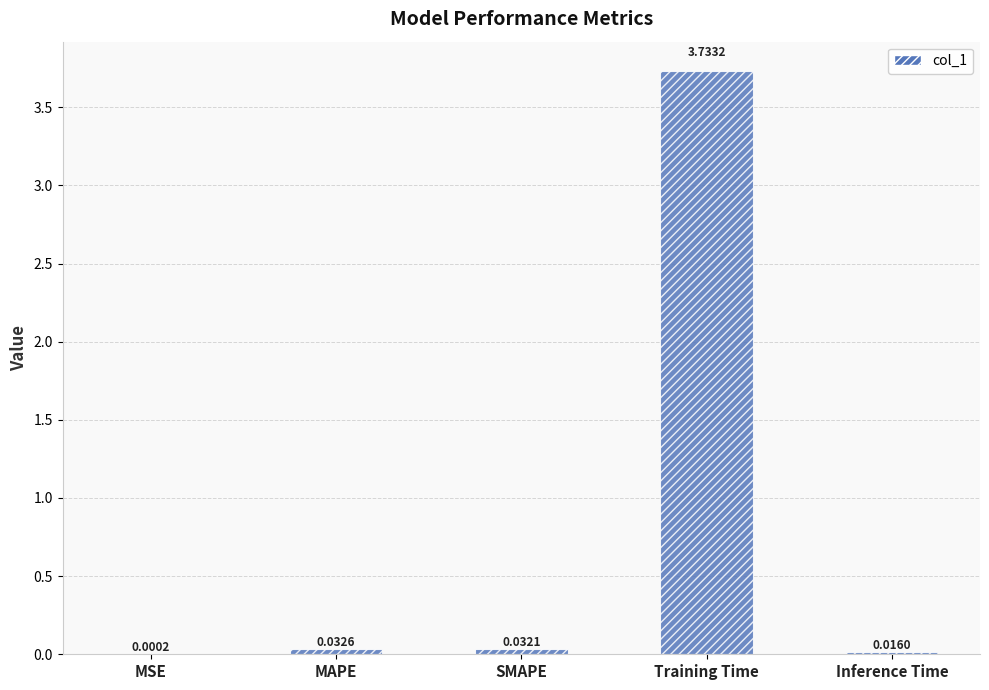

What is the change in value from MSE to Training Time?

+3.7